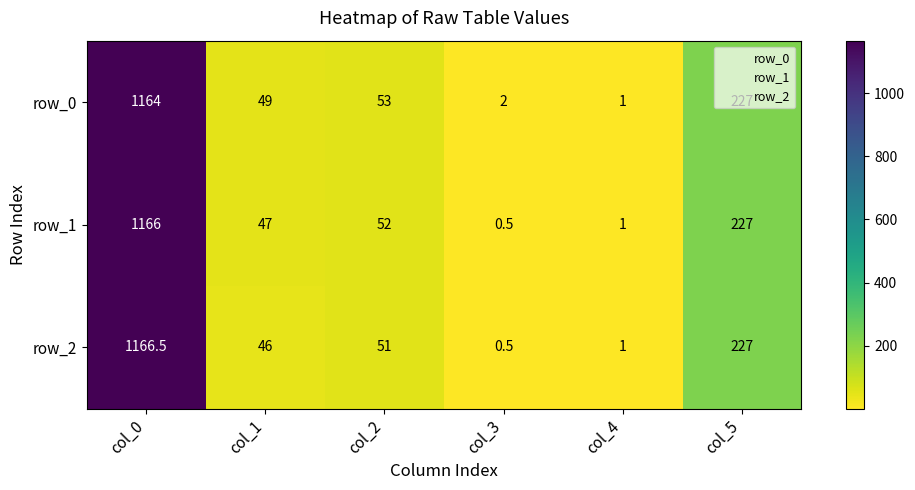

Rank the series at col_1 from highest to lowest value.

row_0, row_1, row_2